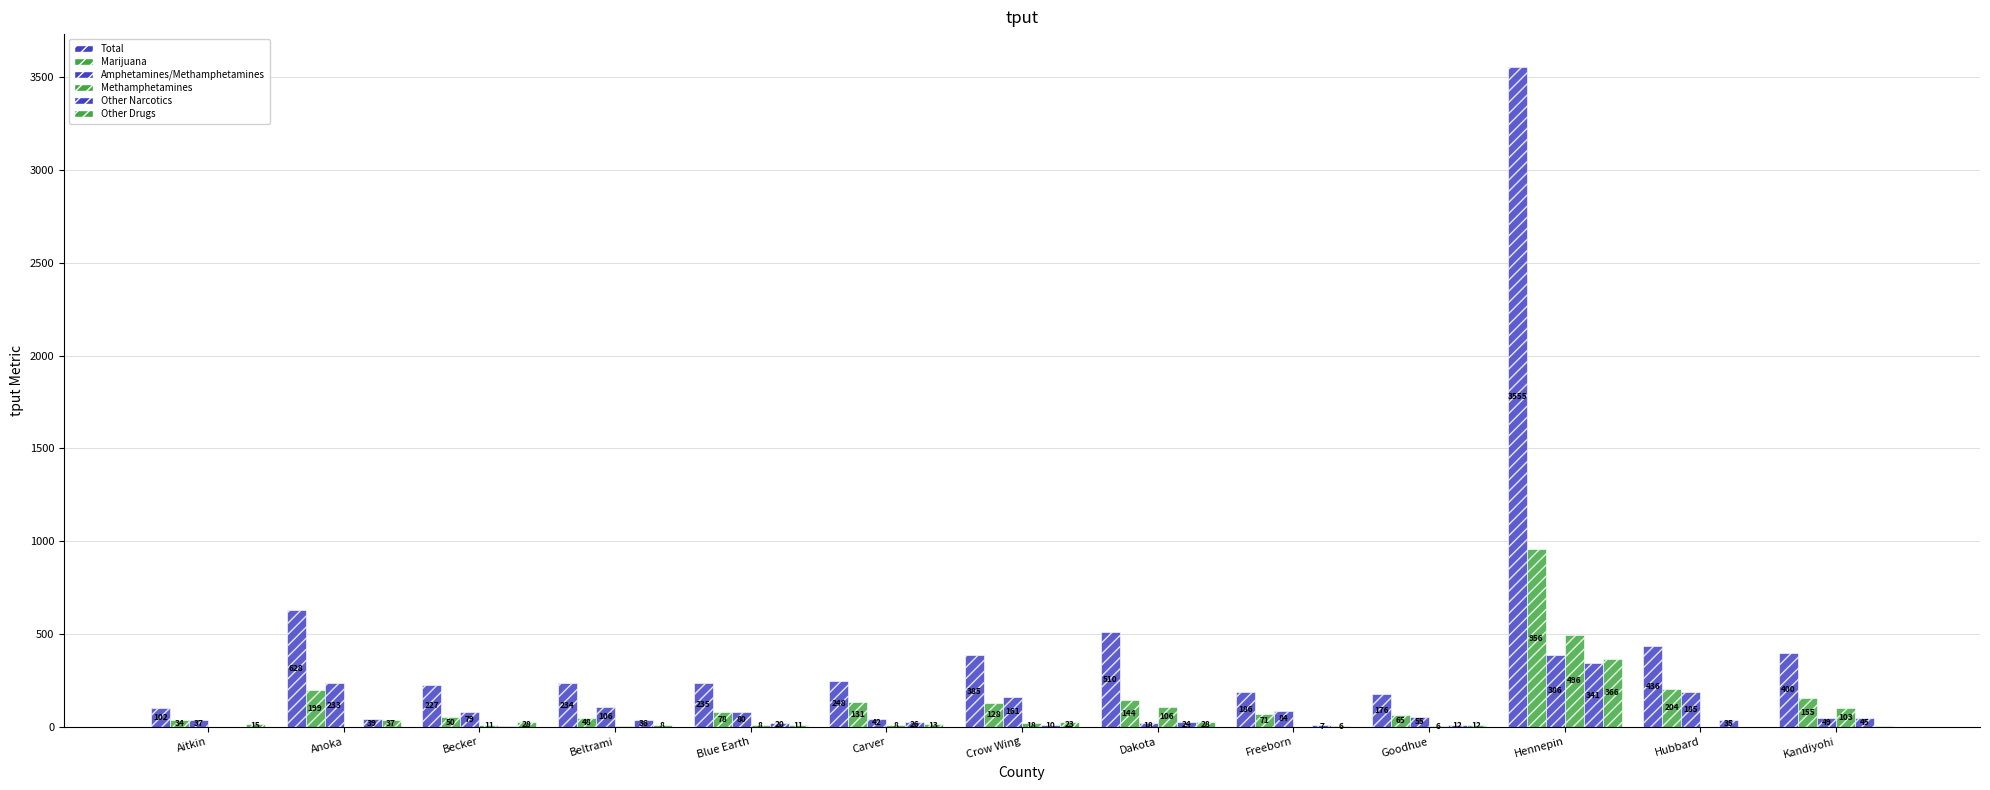

What position from the right is Crow Wing?

7